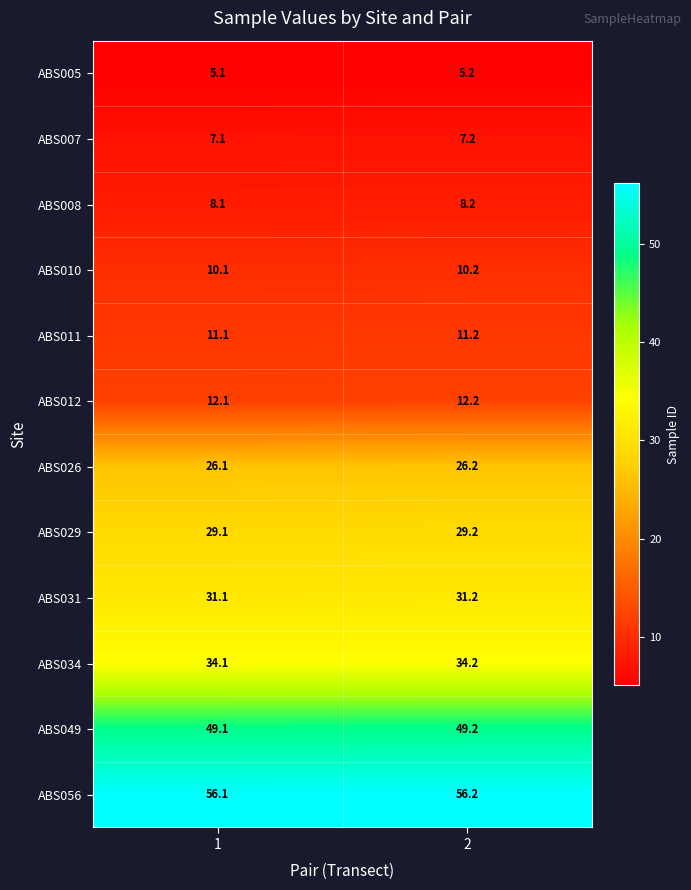

Rank the series by their maximum value, from lowest to highest.

ABS005, ABS007, ABS008, ABS010, ABS011, ABS012, ABS026, ABS029, ABS031, ABS034, ABS049, ABS056